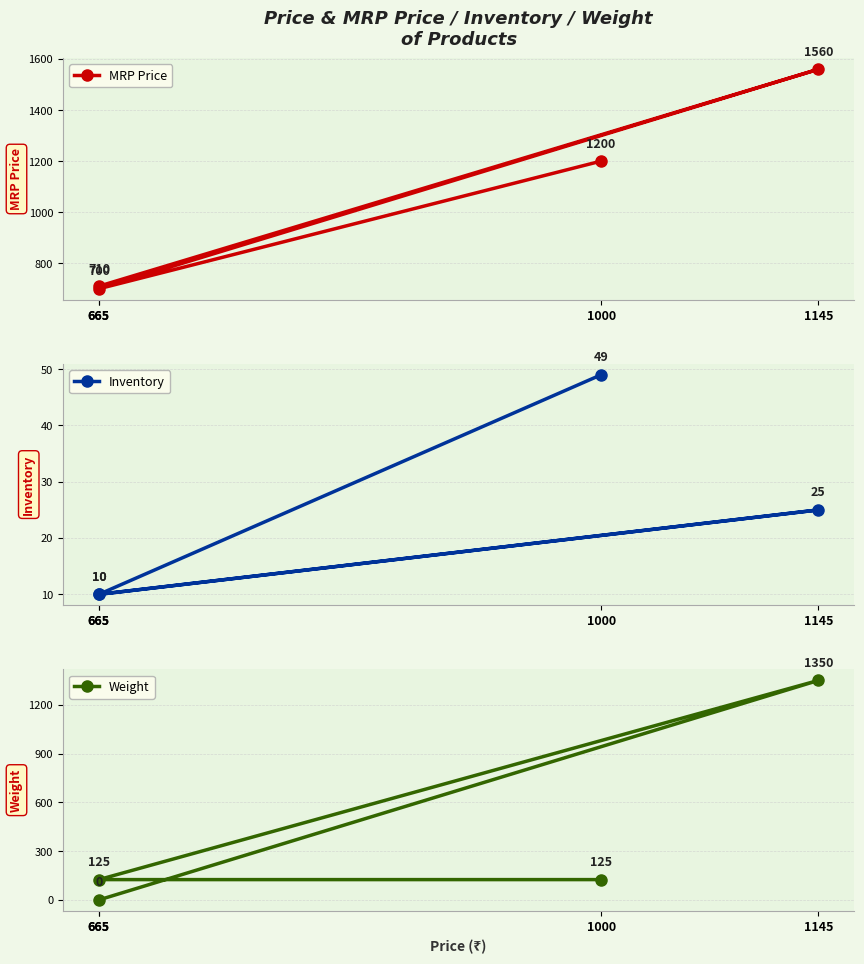

What is the label of the 3rd point from the left?

665